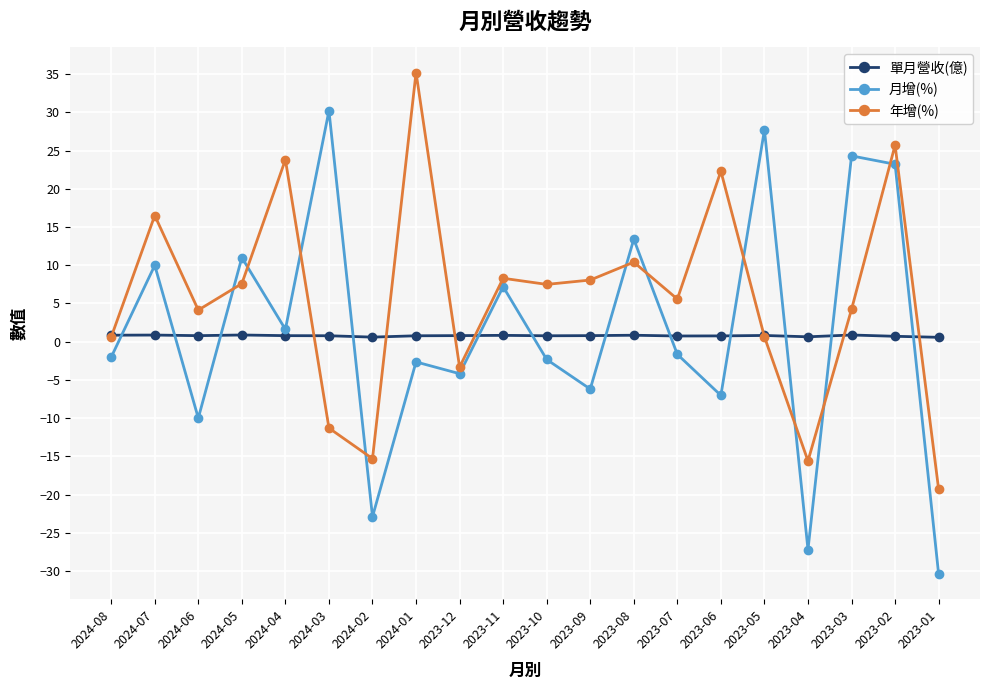

How many values in 月增(%) are below zero?

11